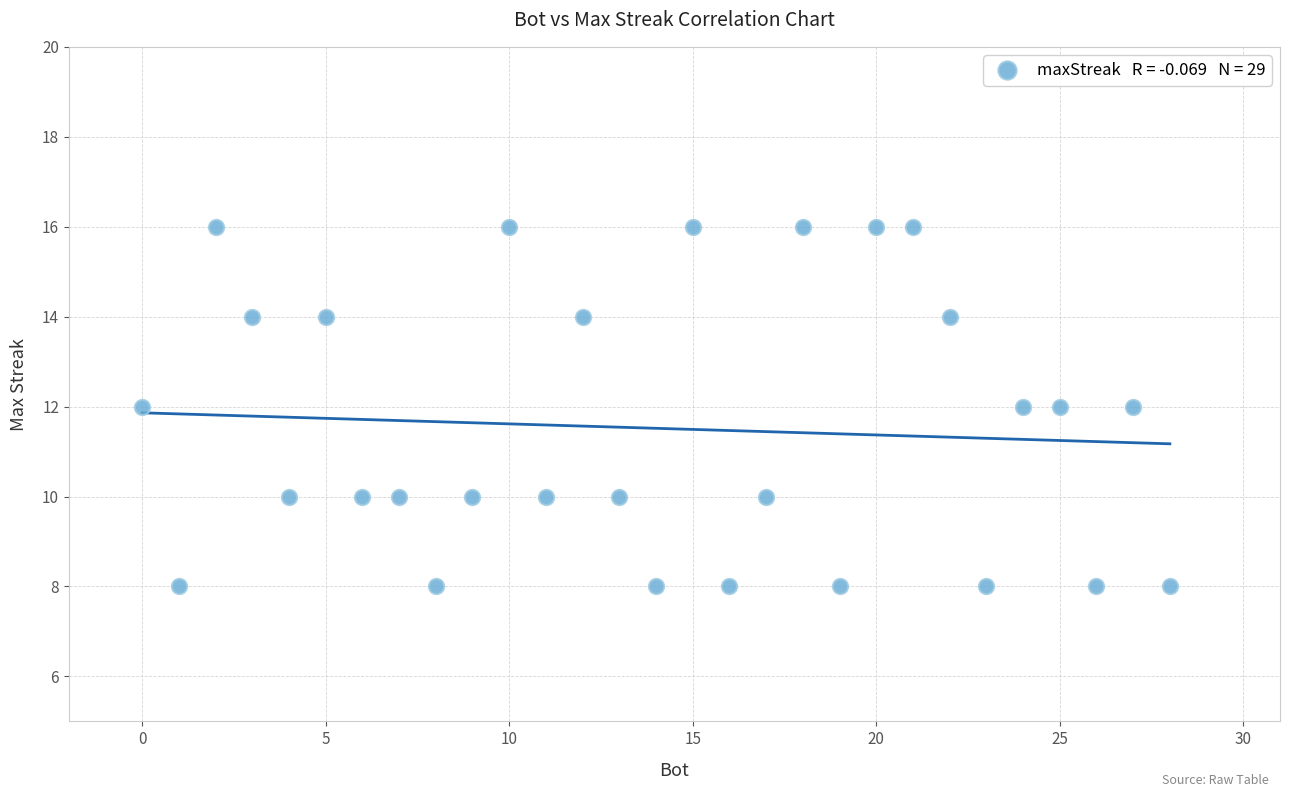

What is the range of Y values (max minus min)?

8